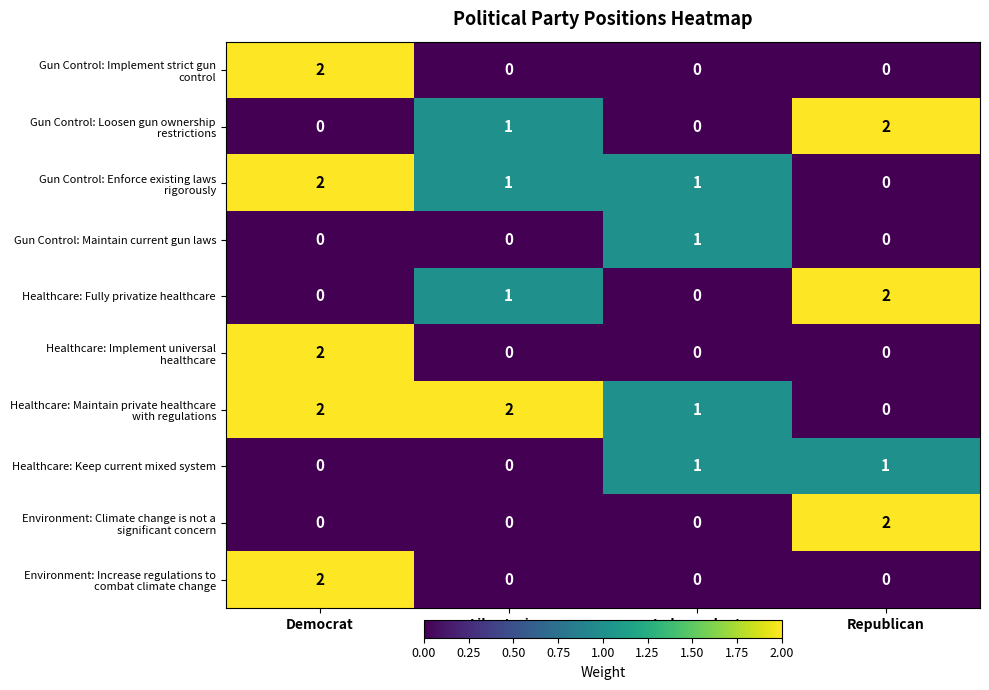

What is the total value across all series at Libertarian?

5